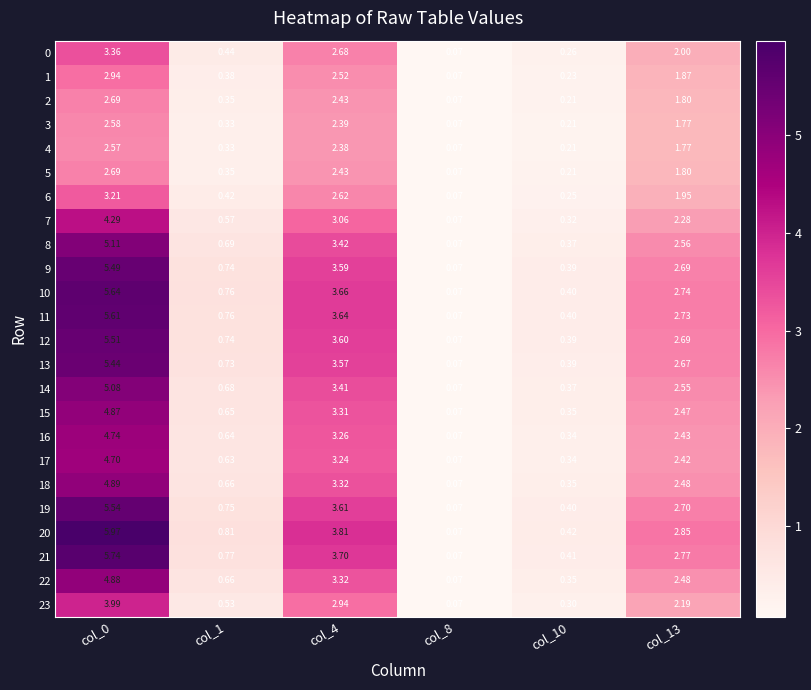

How many distinct data groups are displayed?

24